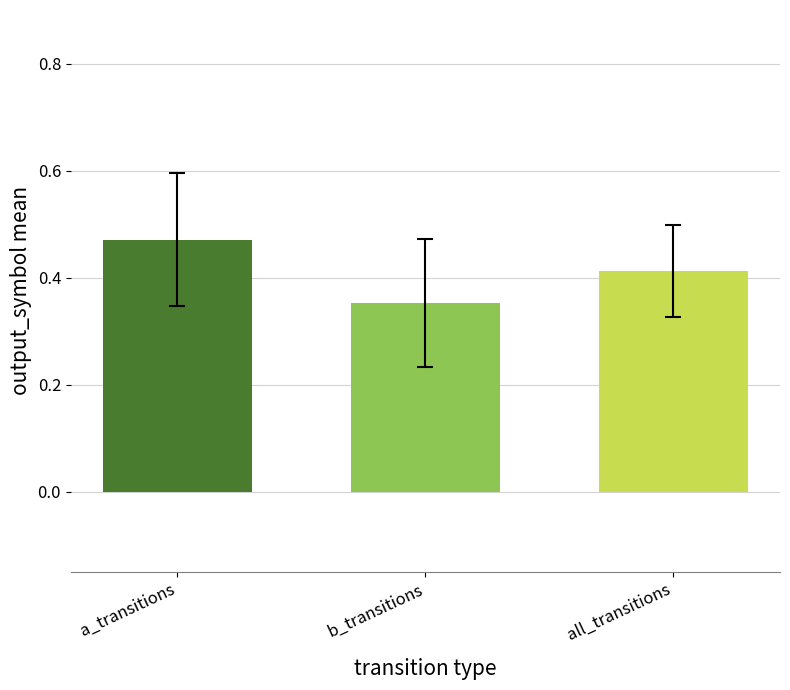

Reading right to left, list all the values displayed in this chart.

all_transitions=0.4	b_transitions=0.4	a_transitions=0.5